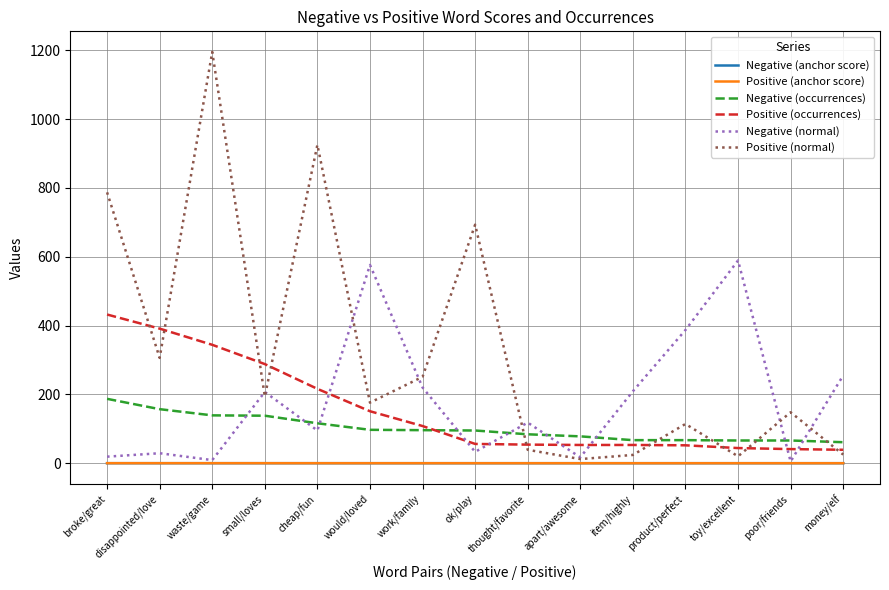

Is it true that Negative (occurrences) equals 157.0 at disappointed/love?

True